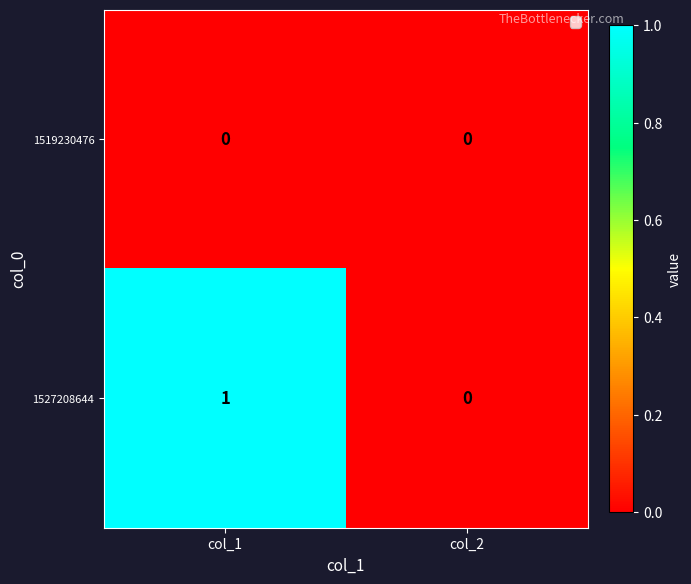

Reading left to right, transcribe all the data shown in this chart.

1519230476: col_1=0	col_2=0
1527208644: col_1=1	col_2=0